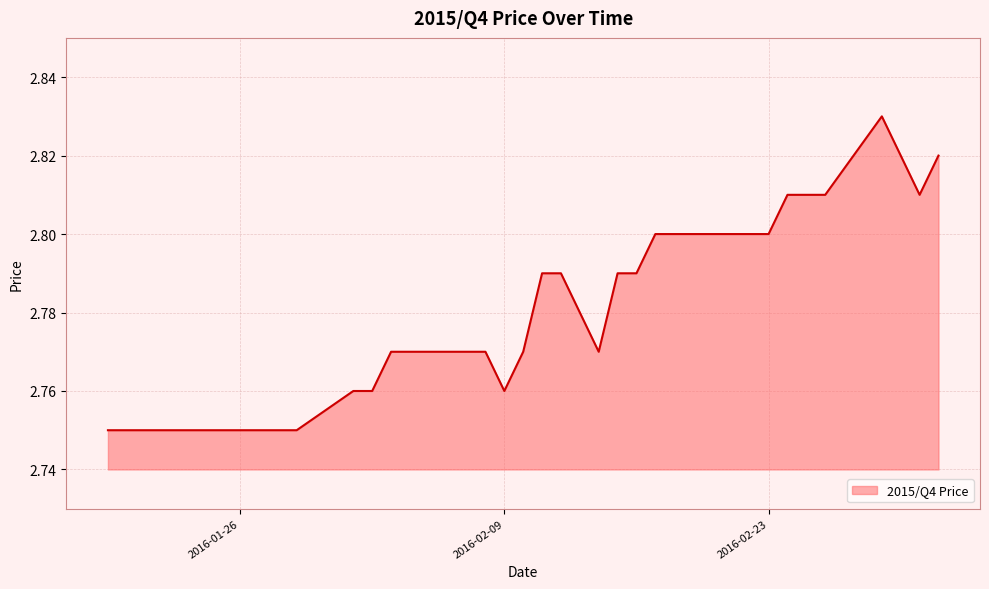

How many lines are shown in the chart?

1